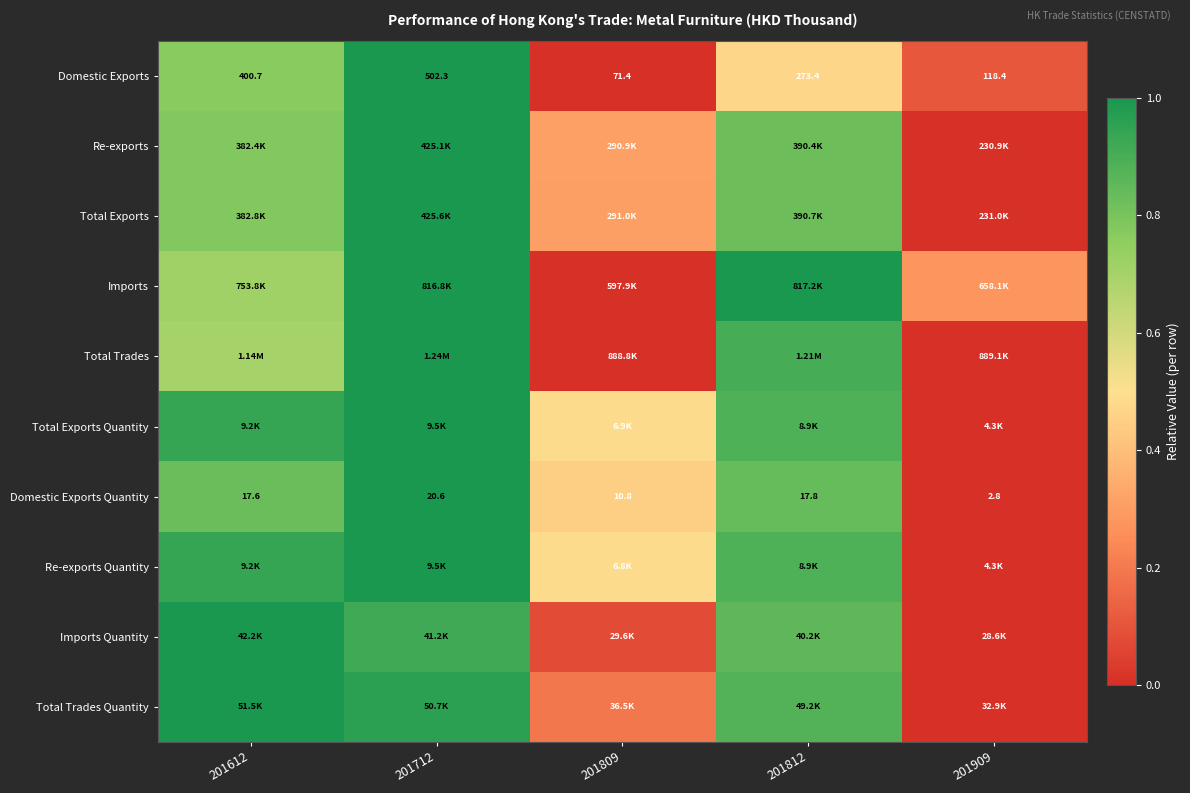

How many values in the Domestic Exports Quantity series are below 17?

2